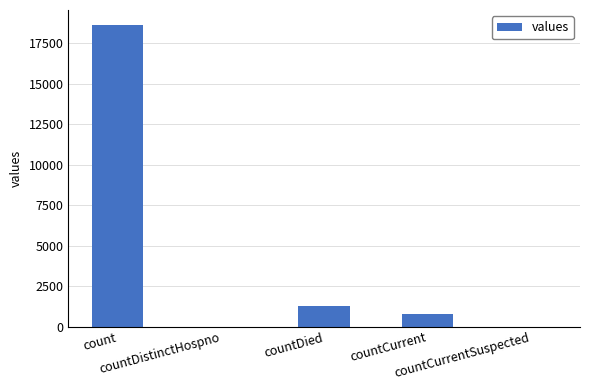

Count the number of categories in the chart.

5